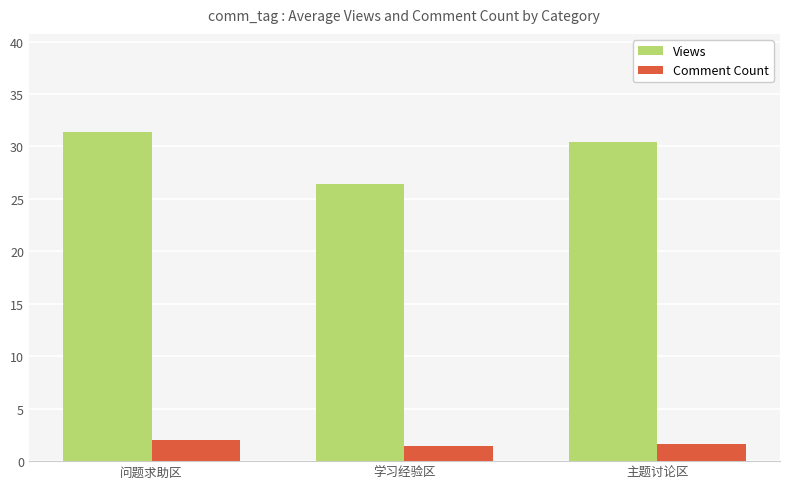

What is the difference between the maximum and second lowest values in the Comment Count series?

0.4